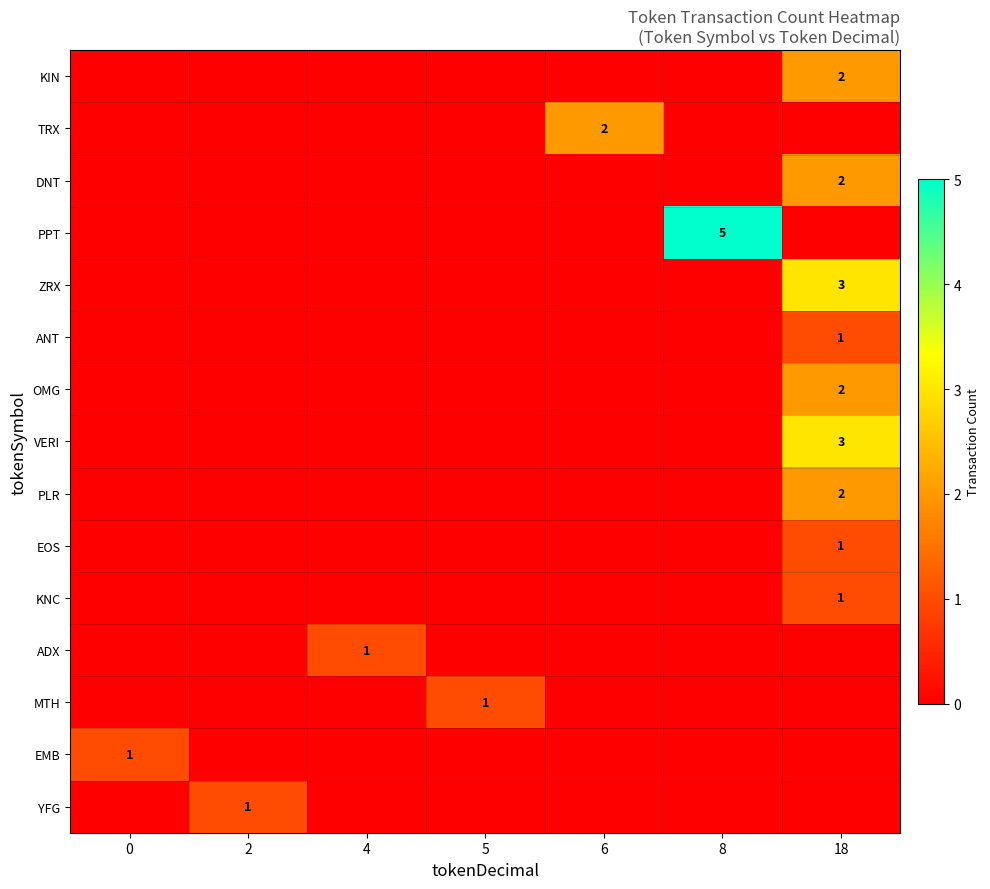

The value of EMB at 6 is 0. True or false?

True